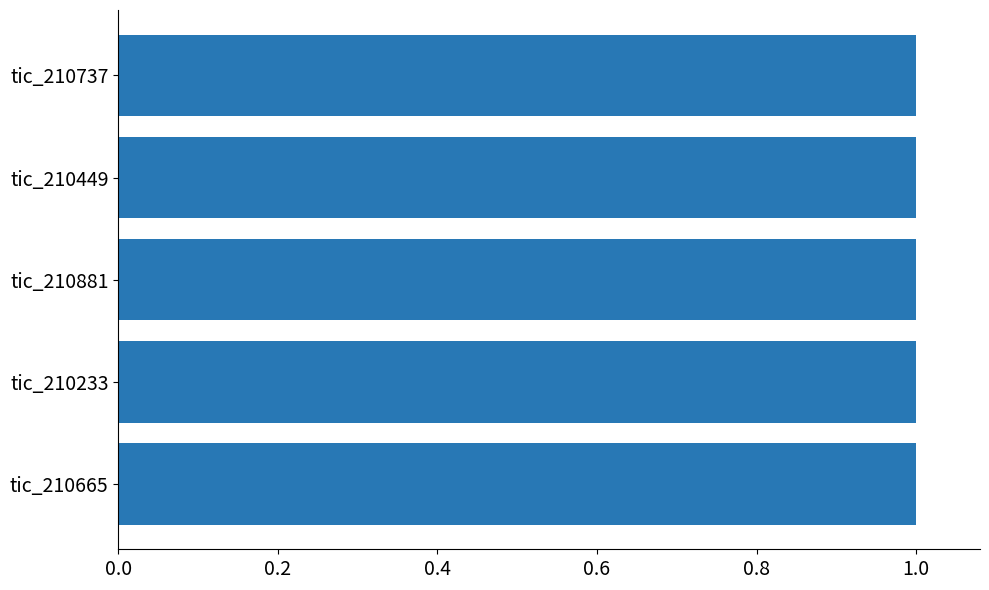

Reading bottom to top, extract all data points from this chart.

1.0	1.0	1.0	1.0	1.0